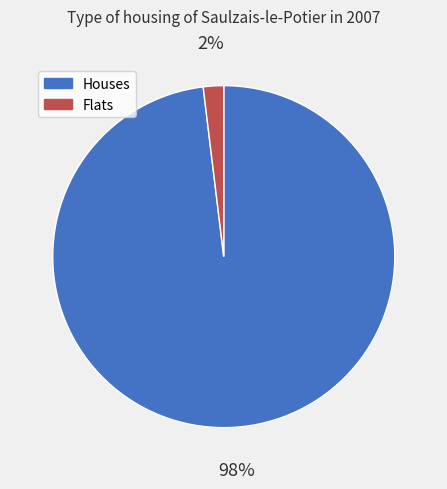

How many segments does this pie chart have?

2